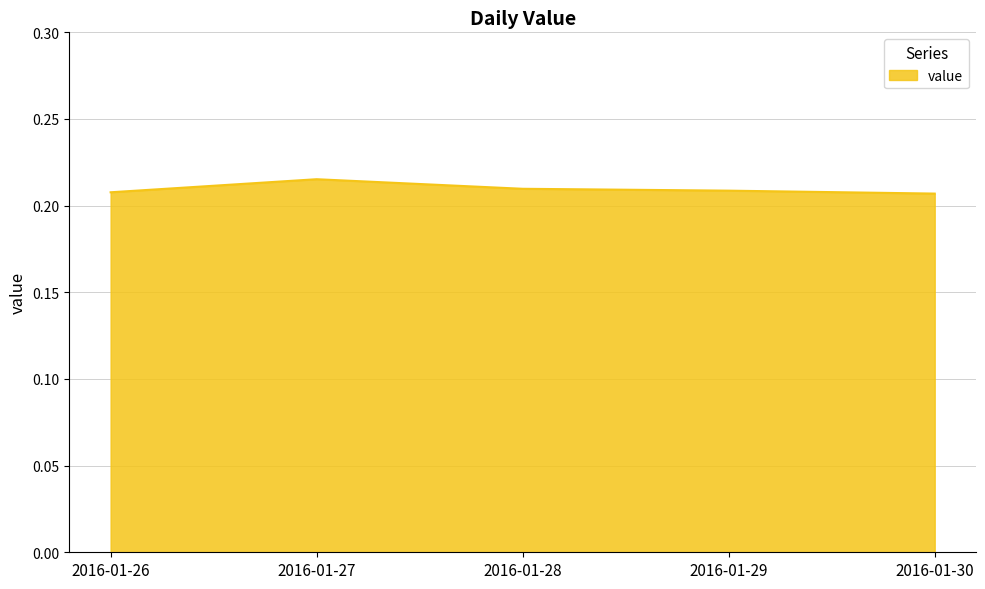

Count the number of categories in the chart.

5